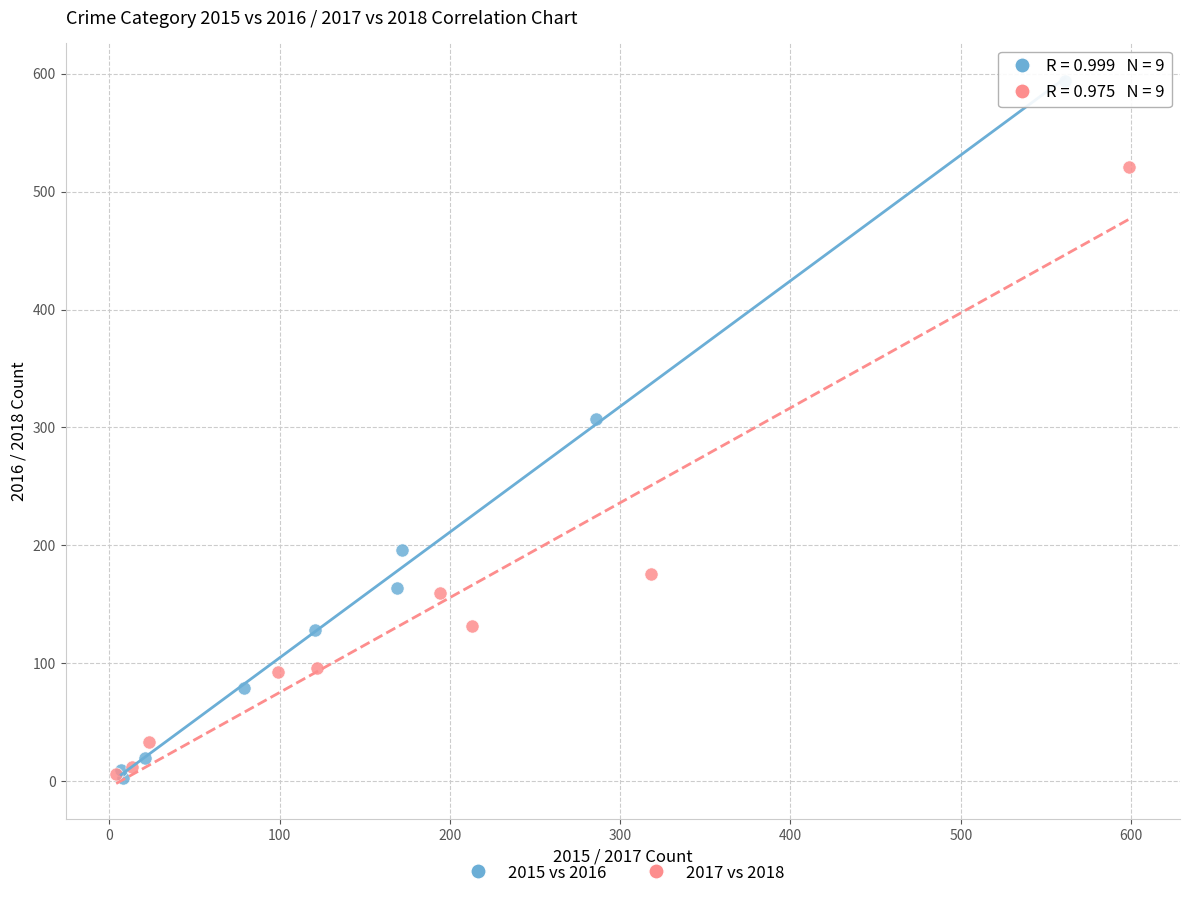

Which series reaches the maximum Y coordinate?

2015 vs 2016